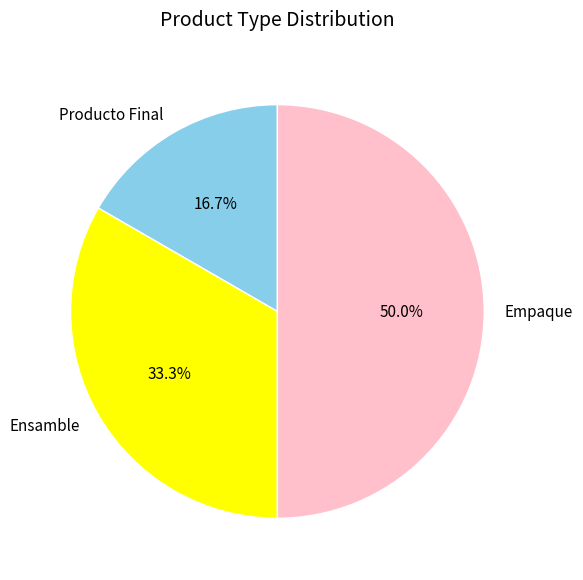

Combined, what portion of the pie is Empaque and Ensamble?

83.3%